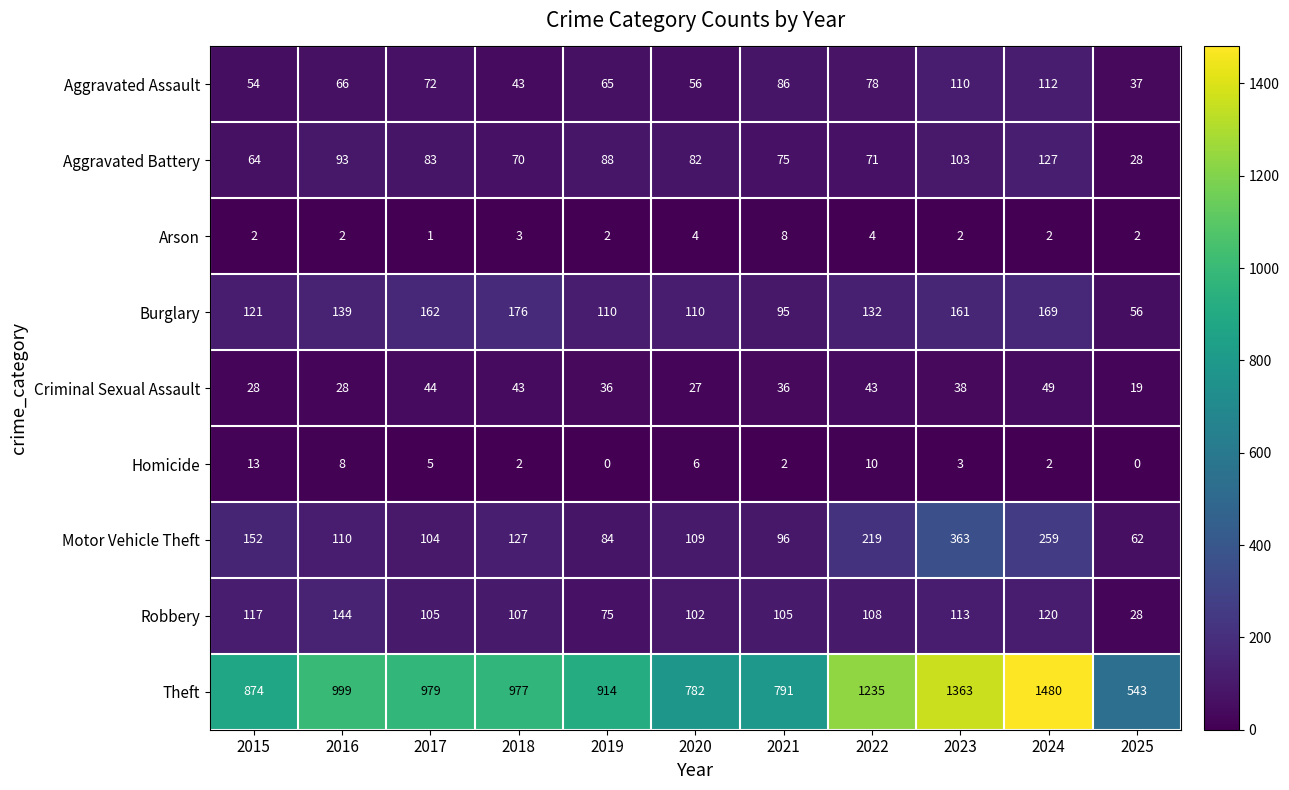

Between 2022 and 2024, which series saw the biggest shift?

Theft